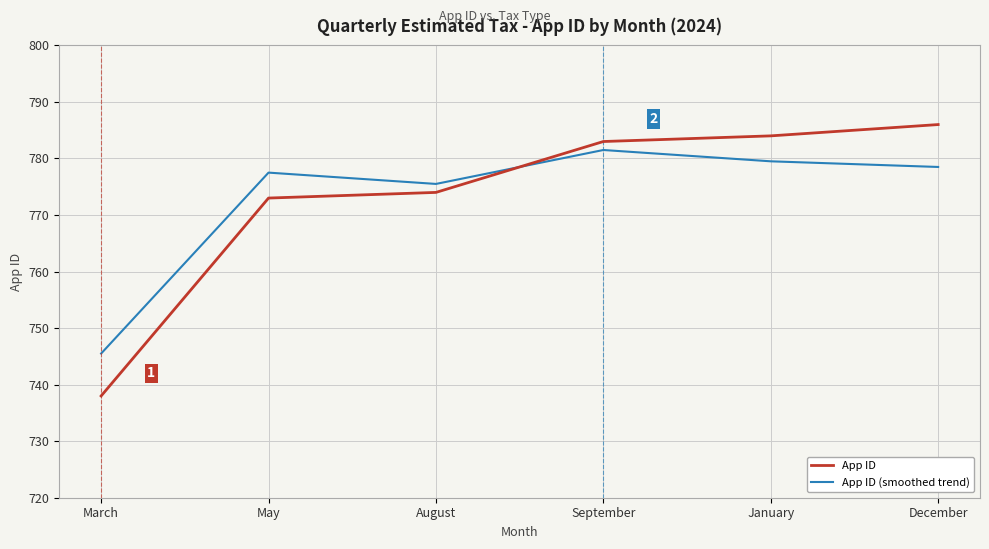

At December, list the series in order from smallest to largest.

App ID (smoothed trend), App ID